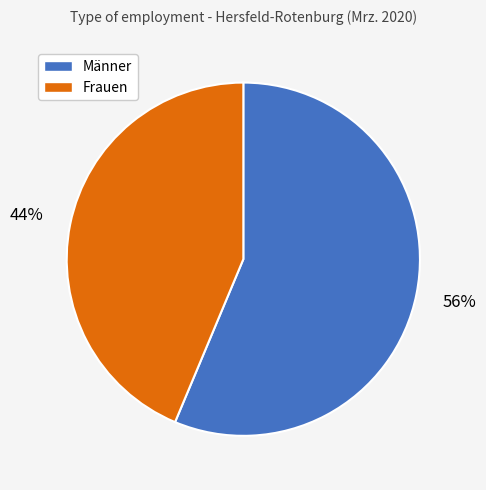

How many segments does this pie chart have?

2